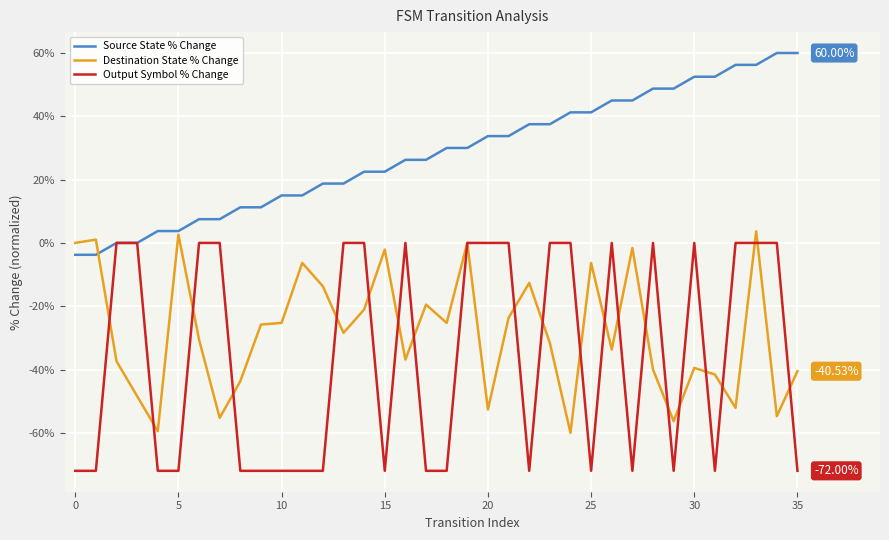

Which series has the largest range (max minus min)?

Output Symbol % Change